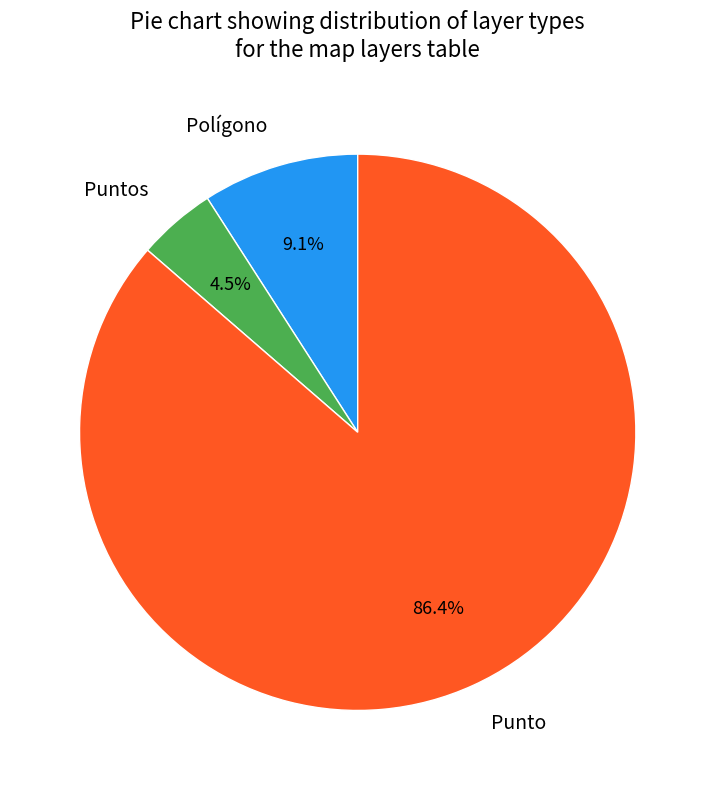

What is the total percentage of Polígono and Puntos?

13.6%